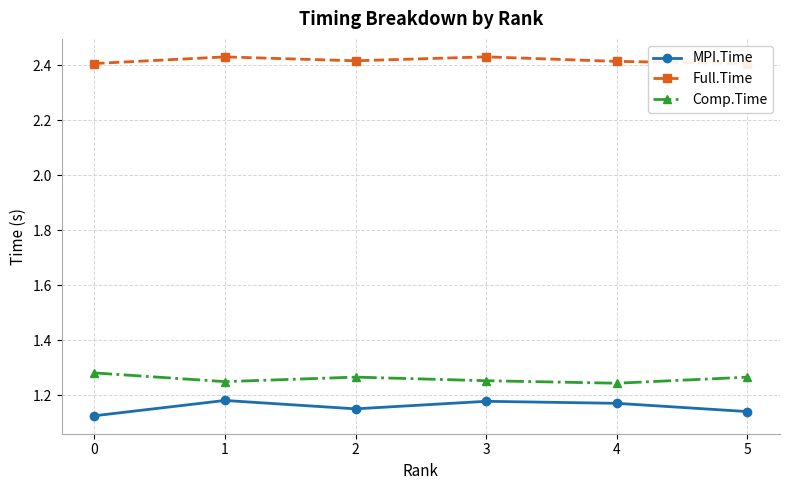

Is it true that Full.Time equals 1.6 at 0?

False